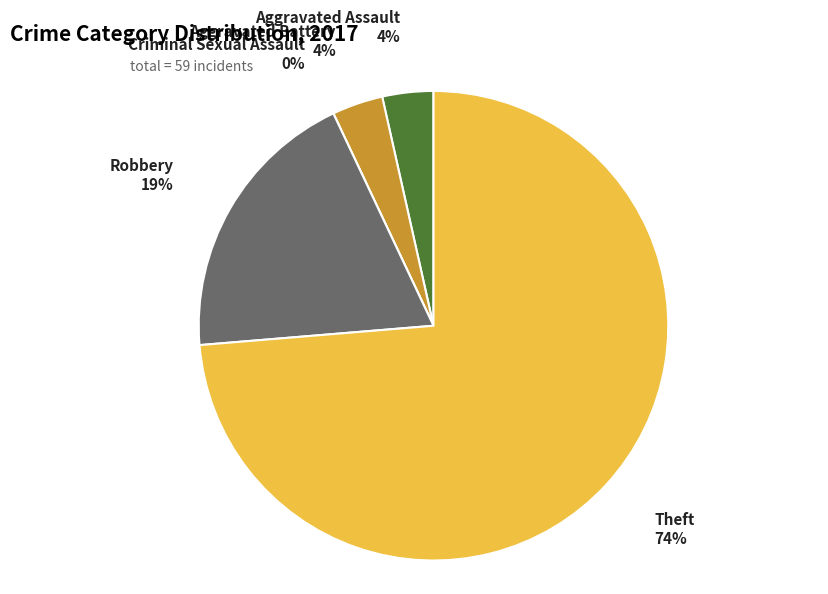

Which category has the smallest portion of the pie?

Criminal Sexual Assault